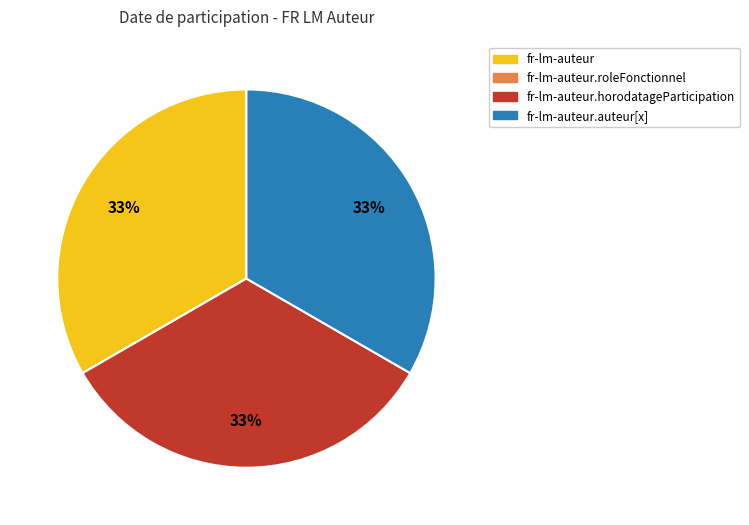

What percentage is the fr-lm-auteur slice, to the nearest percent?

33%